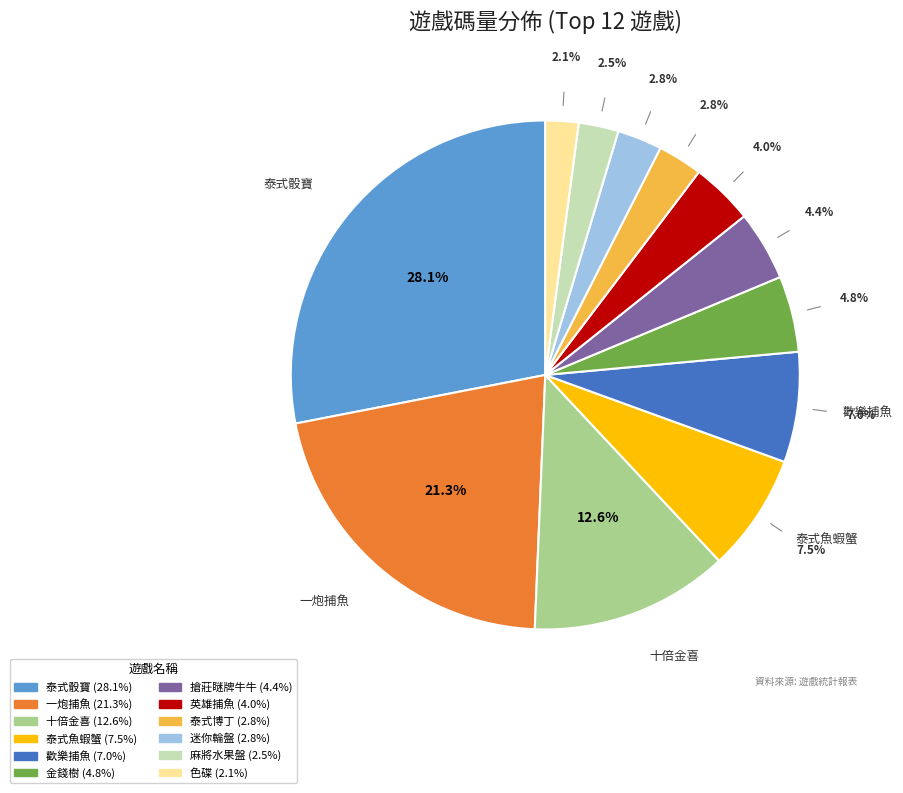

Is there a majority slice in this chart?

No